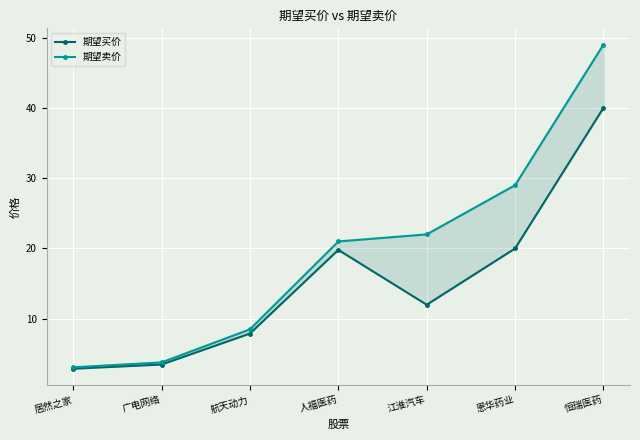

What is the difference between the 期望卖价 values at 恒瑞医药 and 广电网络?

45.2